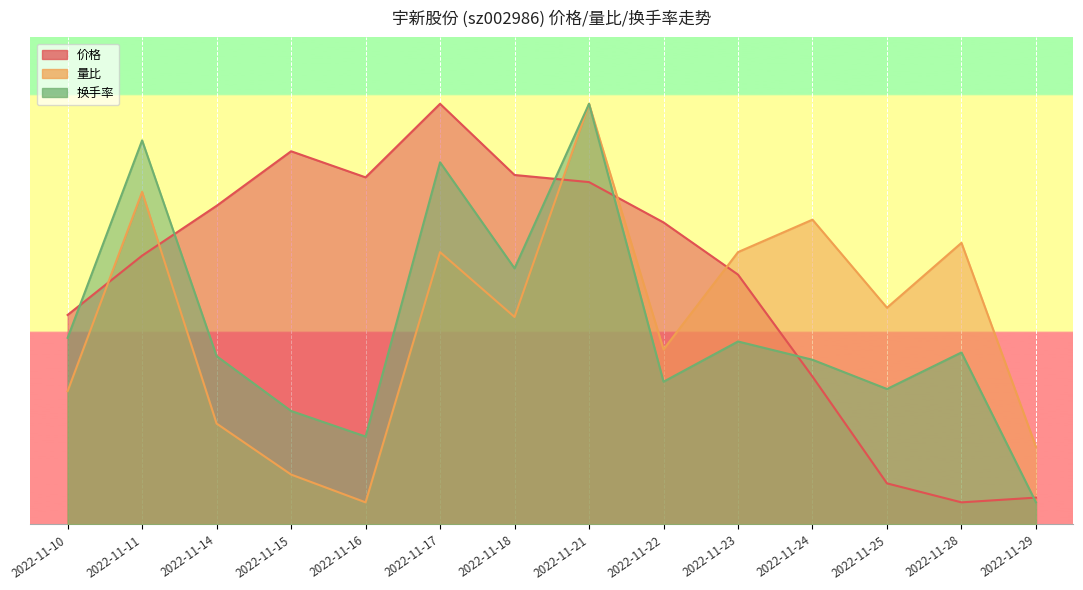

In 量比, how many points are lower than both neighbors (excluding endpoints)?

4